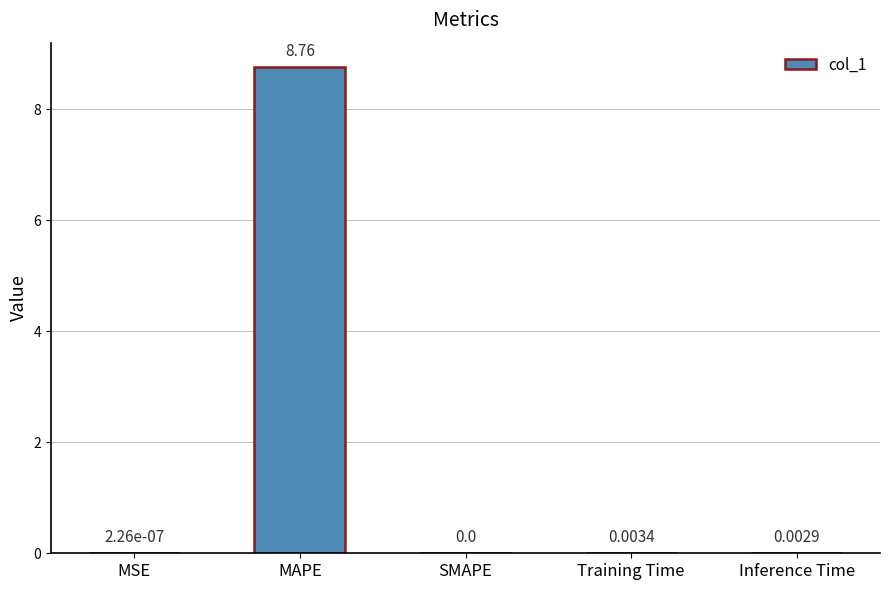

At which label is the value closest to 4?

Training Time